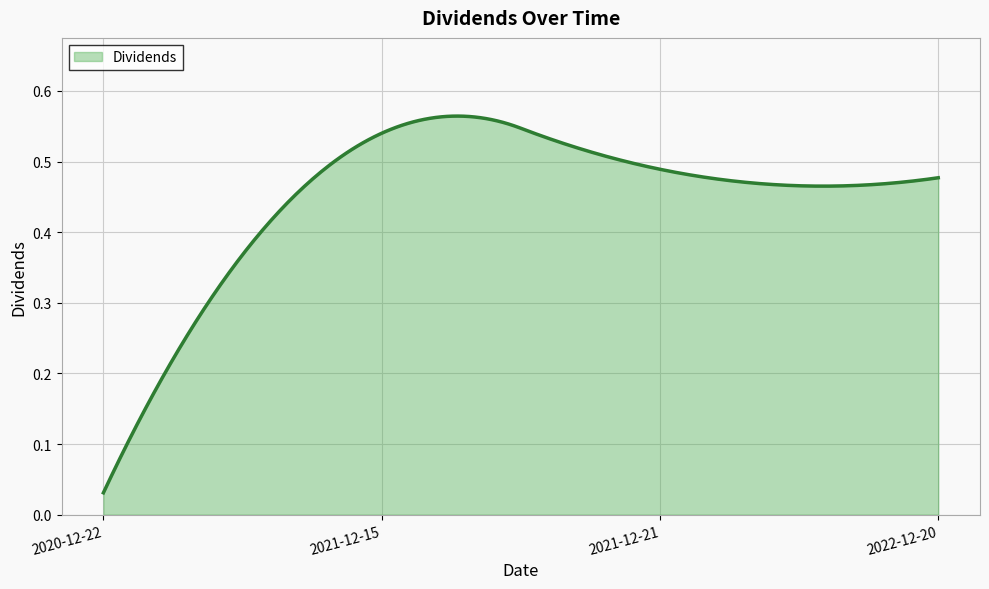

How many lines are shown in the chart?

1